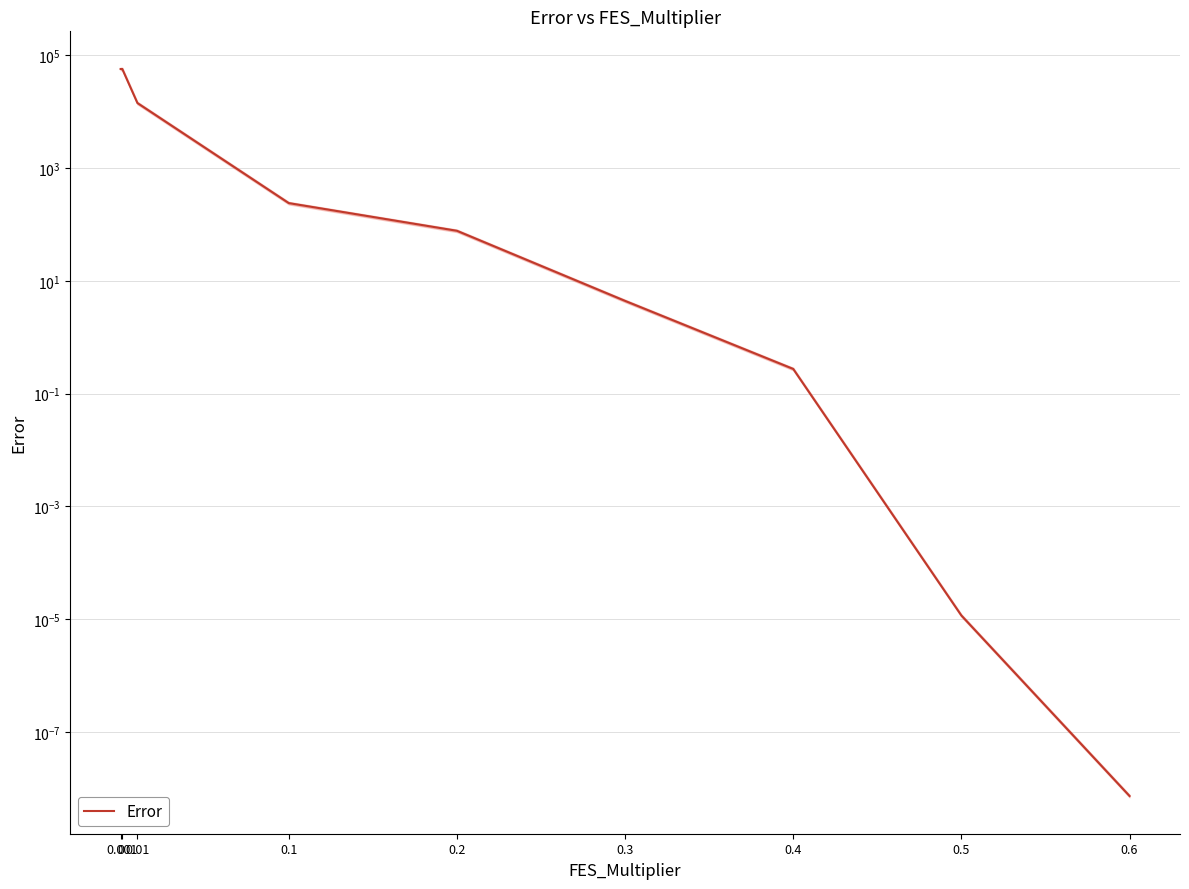

What position from the left is 0.001?

2